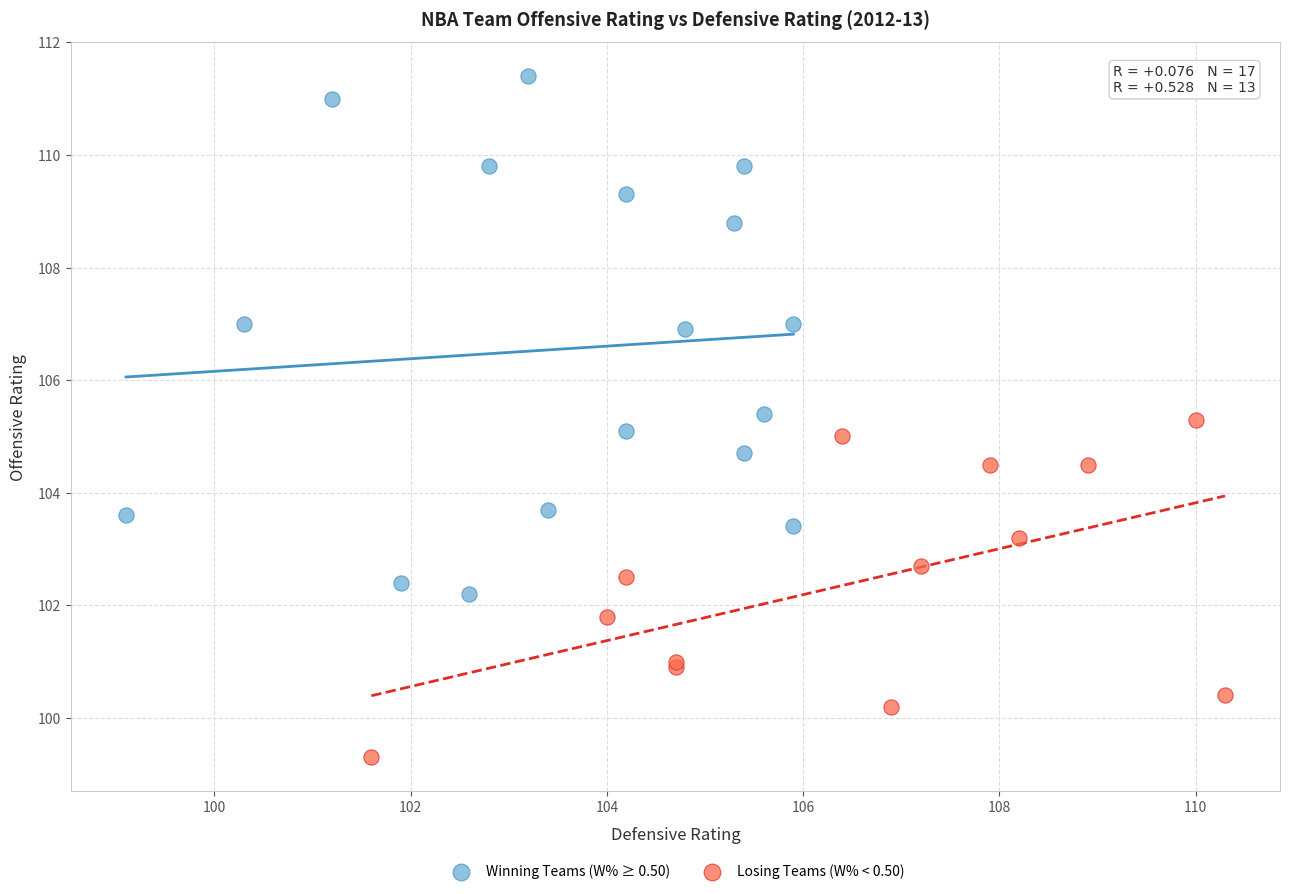

Which series reaches the maximum Y coordinate?

Winning Teams (W% ≥ 0.50)